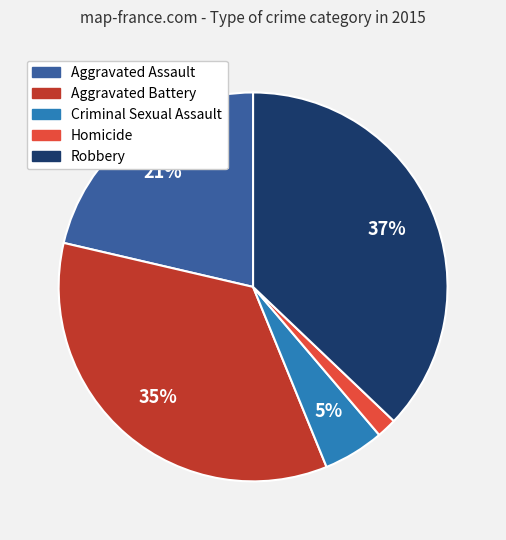

Which has a higher value, Aggravated Assault or Criminal Sexual Assault?

Aggravated Assault